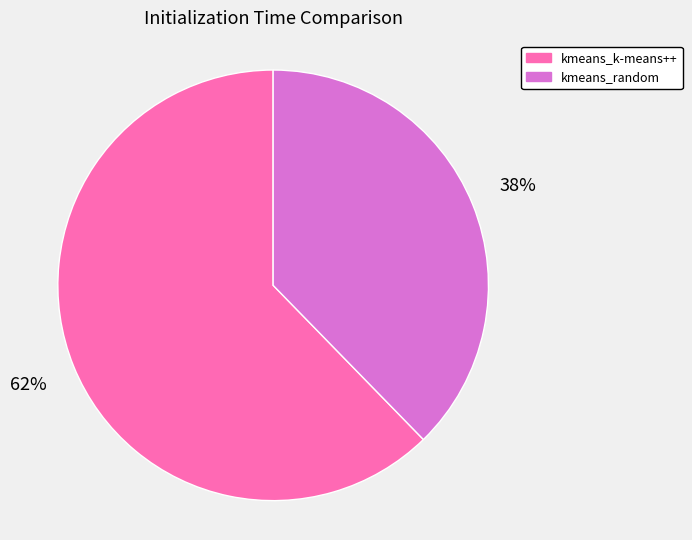

To the nearest percent, what percentage of the pie is kmeans_random?

38%